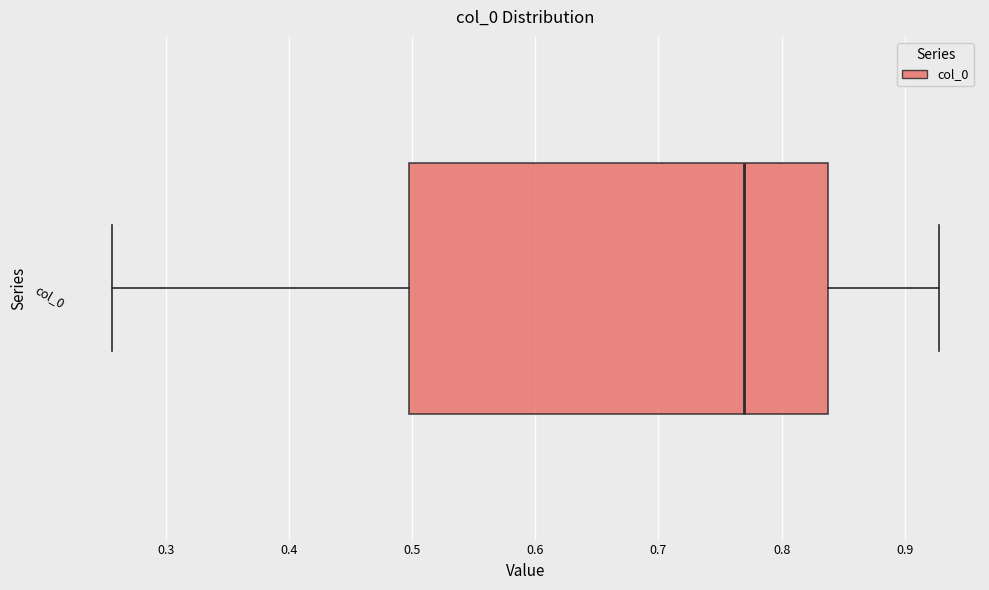

Where is the right edge of the box for col_0 on the x-axis? The values are not printed on the chart, so give them approximately, as read against the axis.

0.84